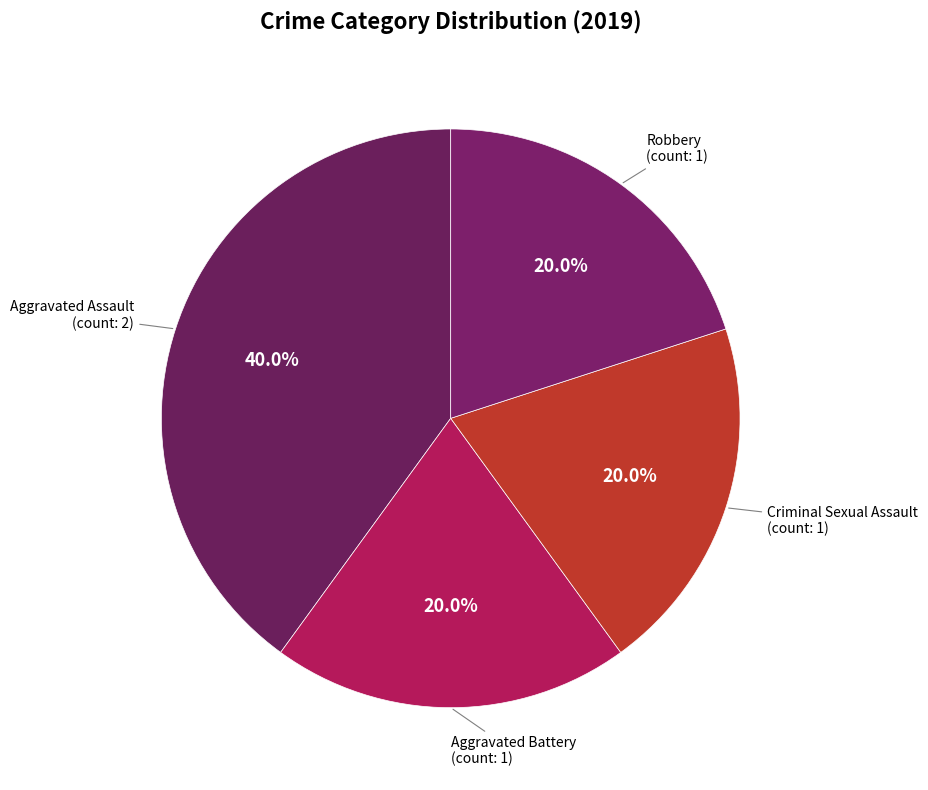

How many segments does this pie chart have?

4